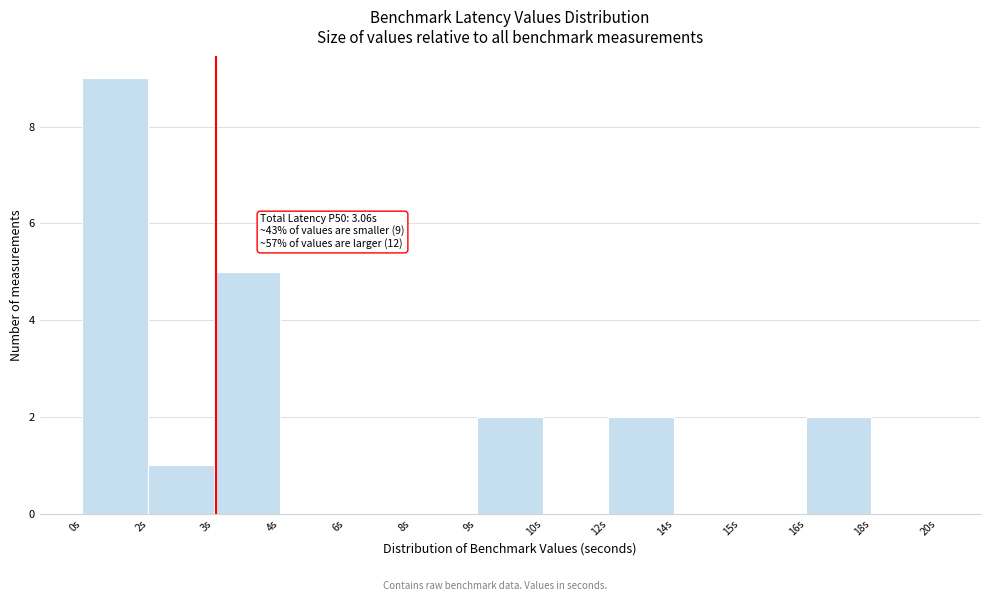

Reading left to right, transcribe all the data shown in this chart.

0s=9	2s=1	3s=5	4s=0	6s=0	8s=0	9s=2	10s=0	12s=2	14s=0	15s=0	16s=2	18s=0